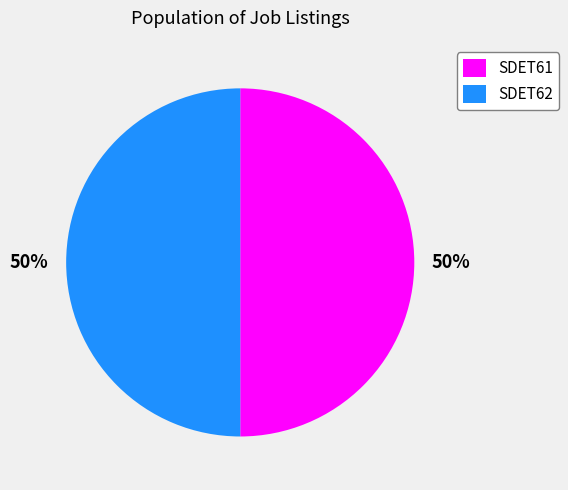

To the nearest percent, what is the average slice percentage?

50%